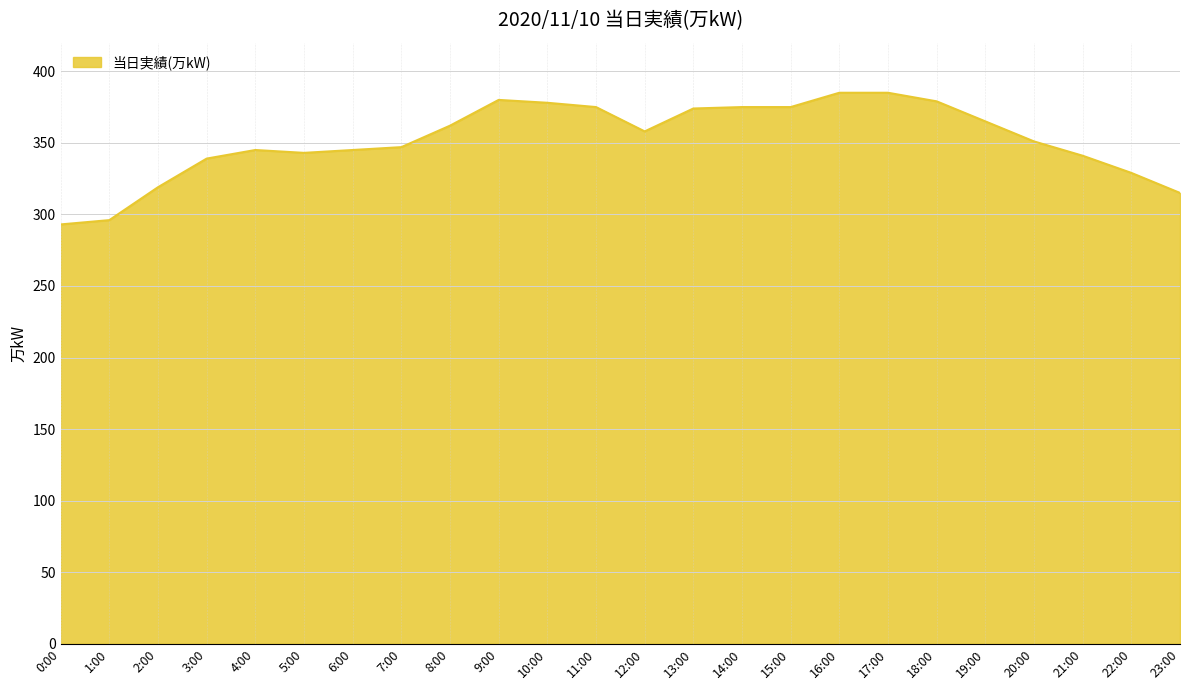

The chart shows a value of 162 at 1:00. True or false?

False